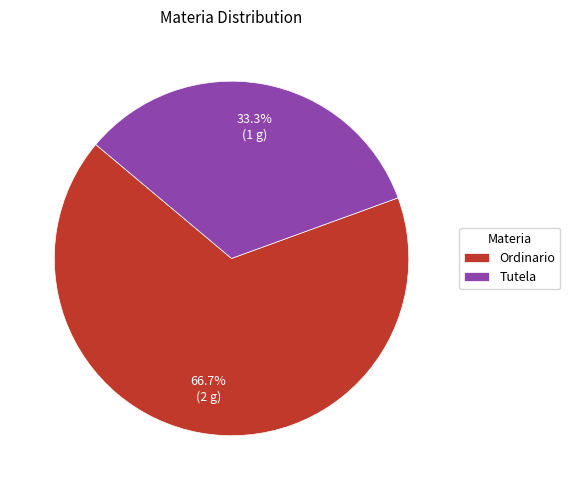

Which category has the biggest portion of the pie?

Ordinario